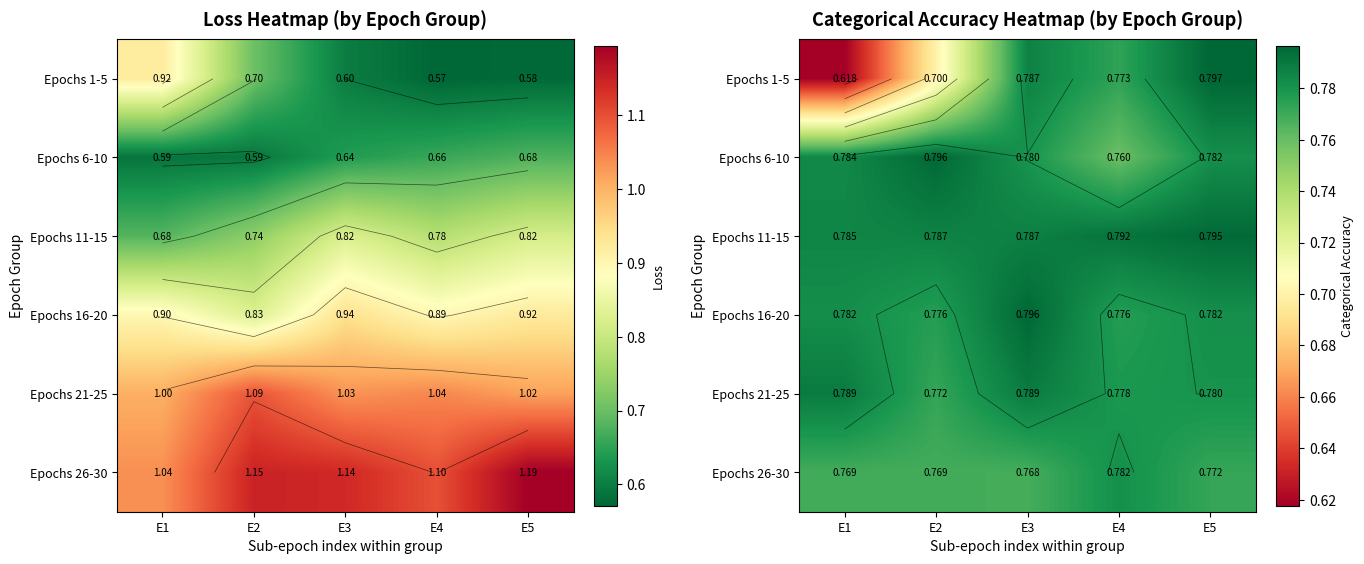

The value of Epochs 16-20 at E3 is 0.8. True or false?

True